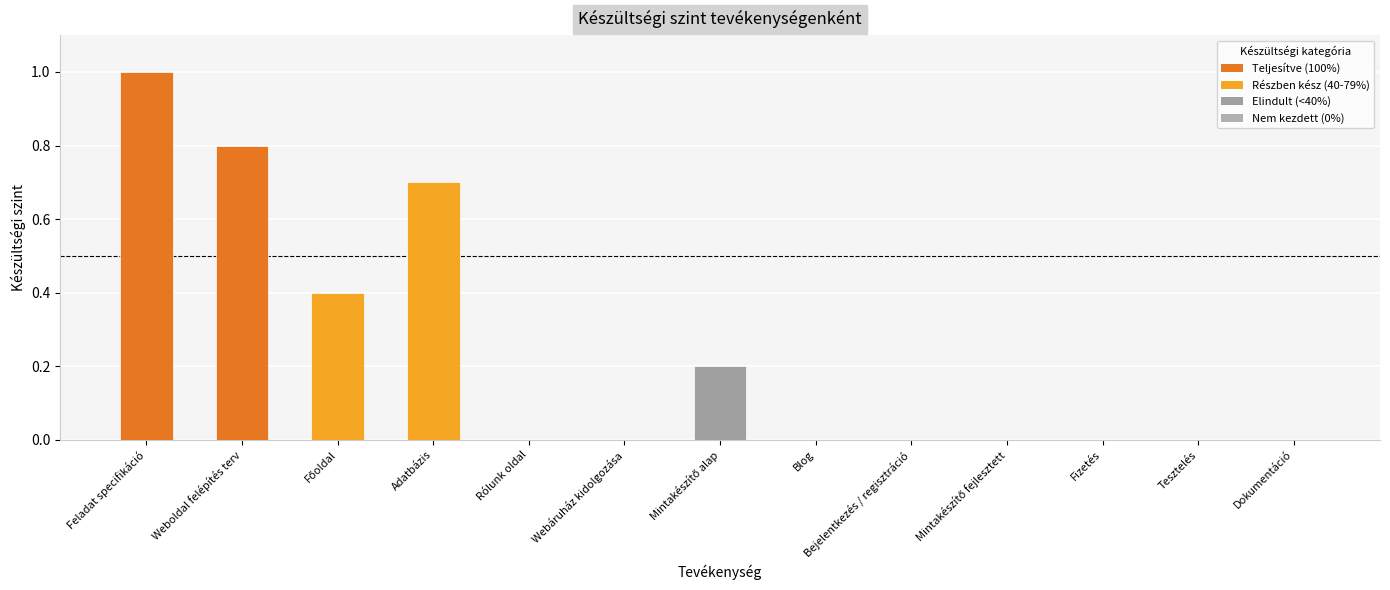

Are the bars horizontal?

No